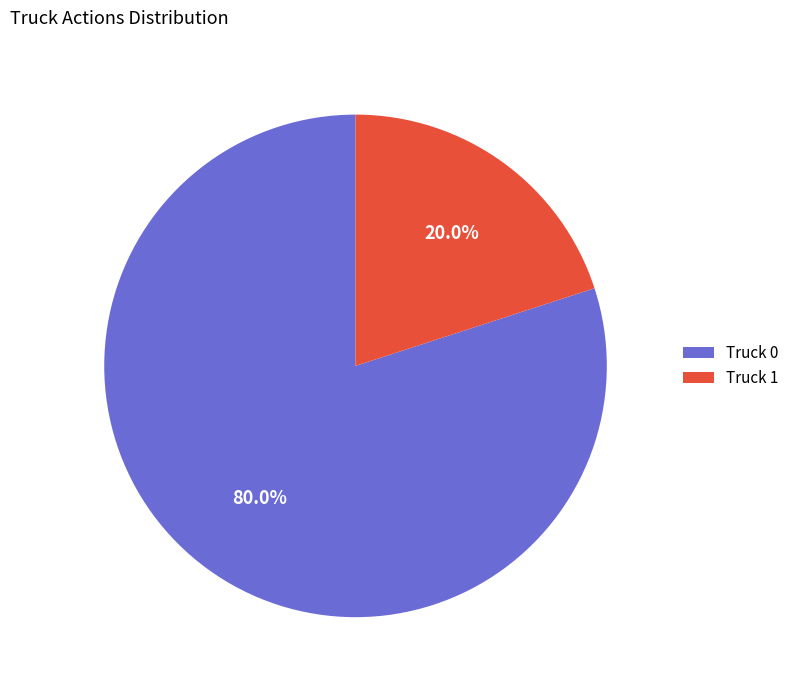

What percentage do Truck 1 and Truck 0 together represent?

100.0%